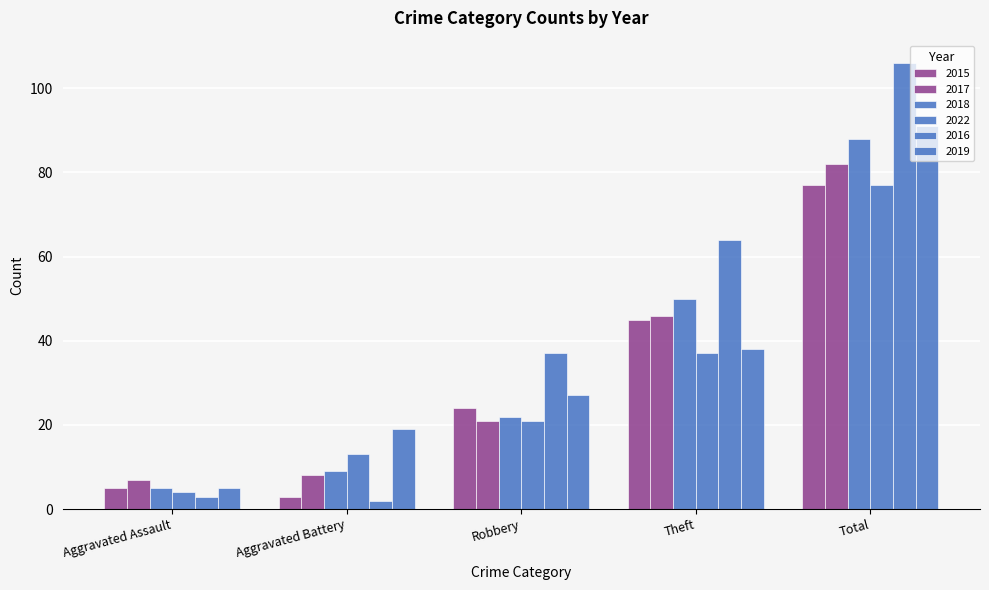

Count the number of data series in this chart.

6